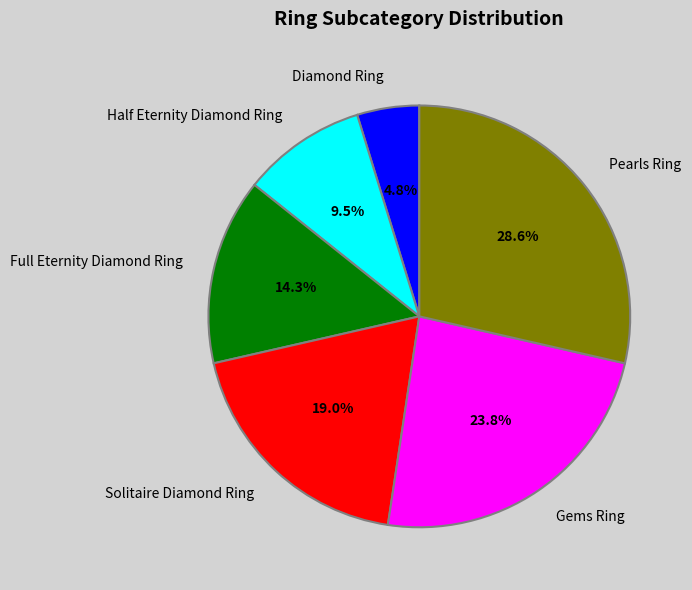

Does Solitaire Diamond Ring represent more than half of the total?

No